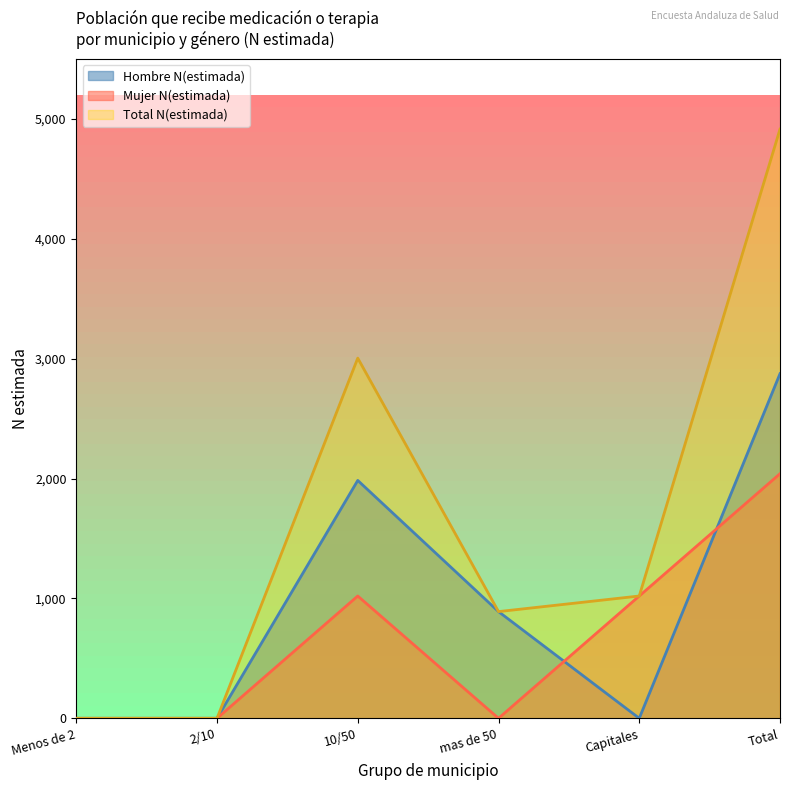

What is the label of the 4th point from the right?

10/50